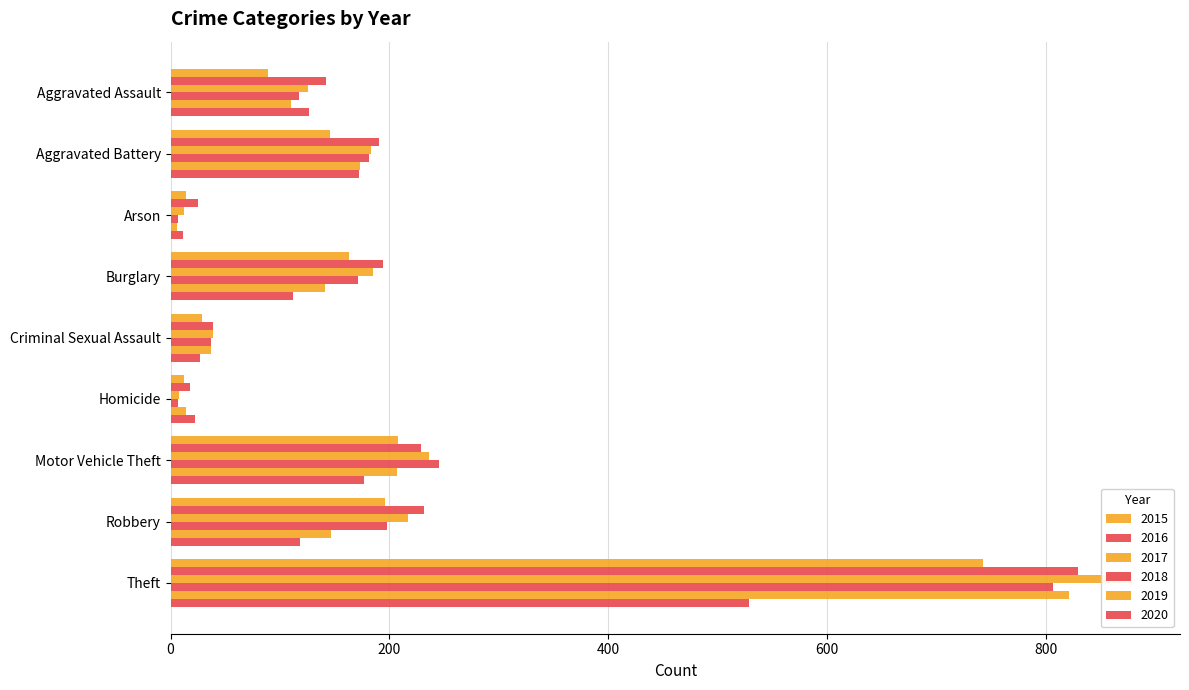

True or false: 2020 has a value of 529 at Theft.

True